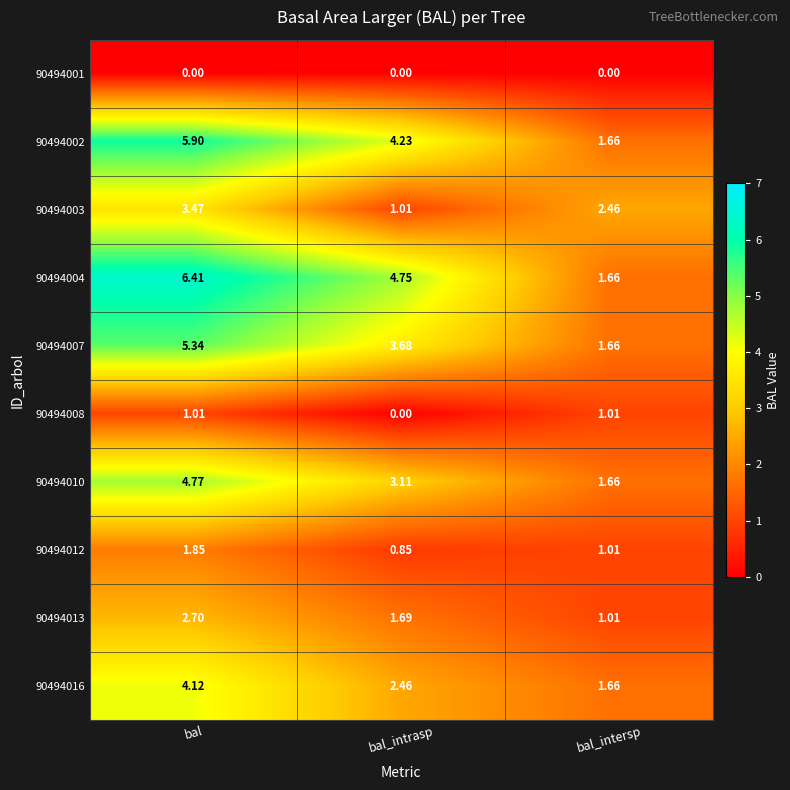

At how many categories does at least one series exceed 1?

3